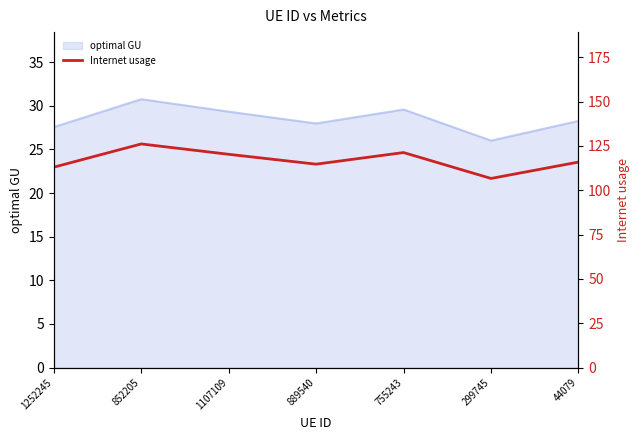

How many points are higher than both their immediate neighbors (excluding endpoints)?

2